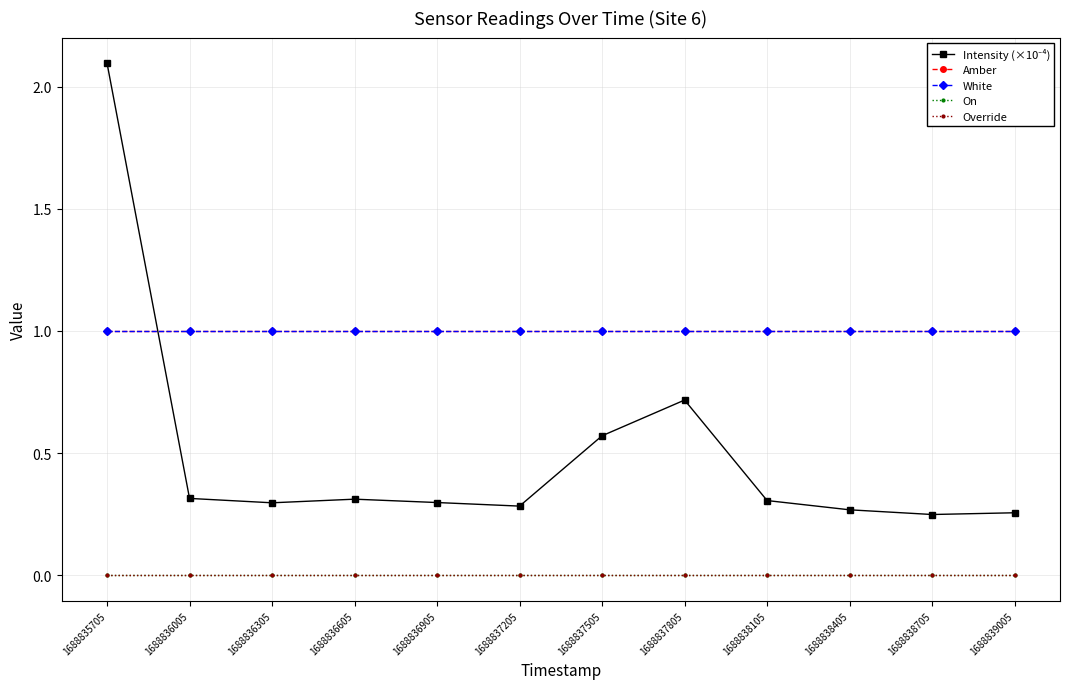

How many lines are shown in the chart?

5